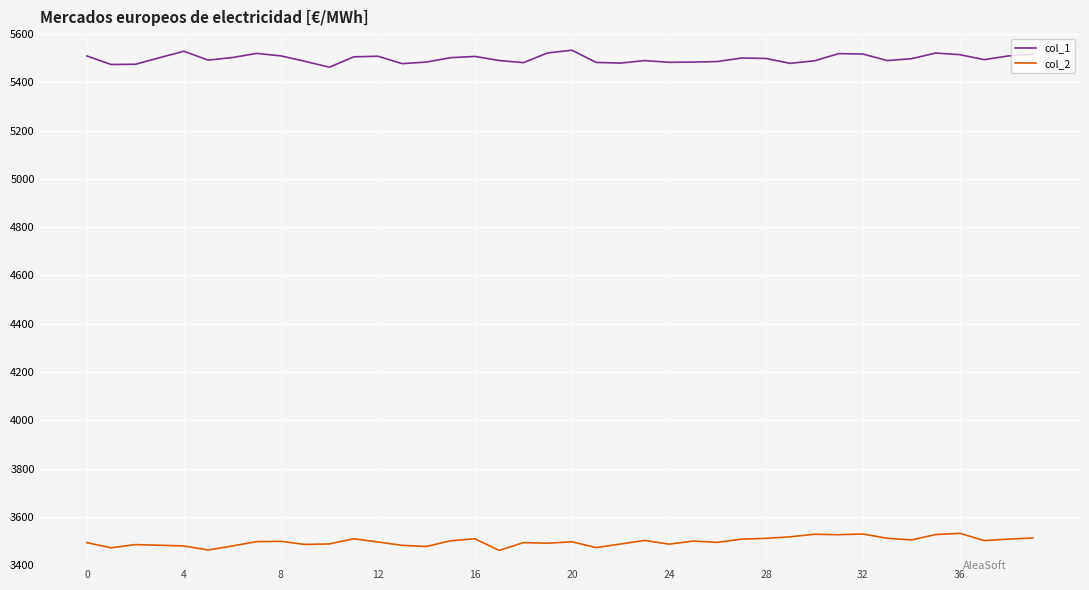

How many values in the col_2 series exceed 3497?

20